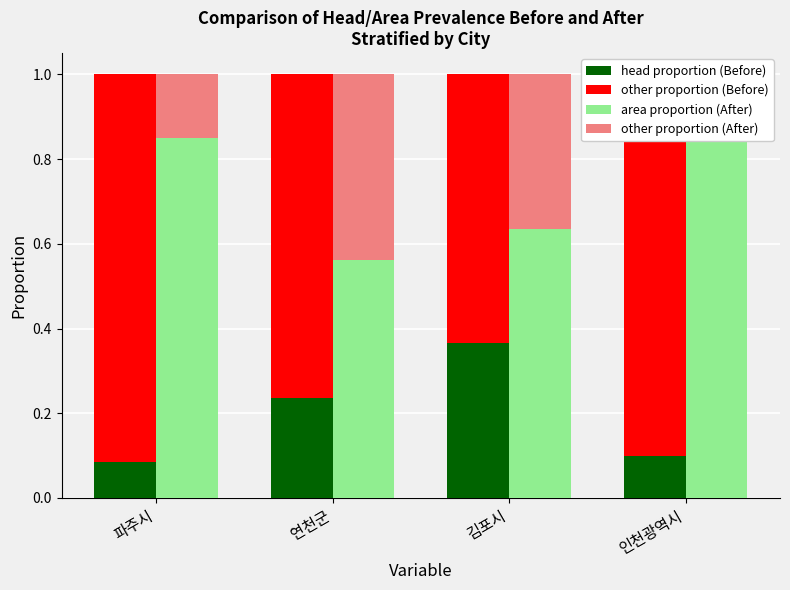

How many series are shown in this chart?

4